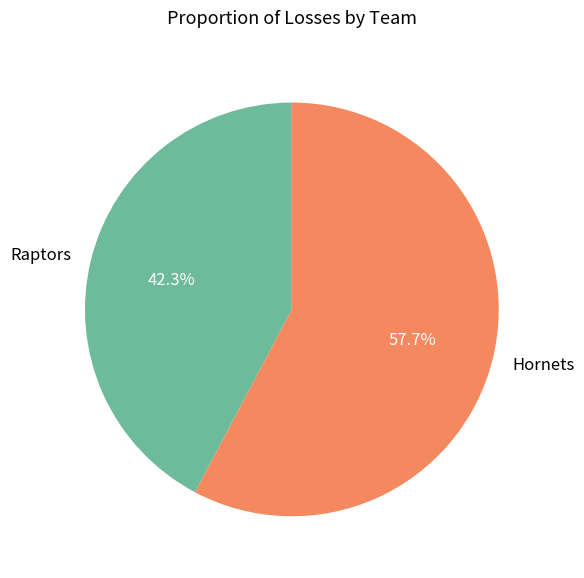

Approximately how many times larger is the value at Raptors compared to Hornets?

0.7